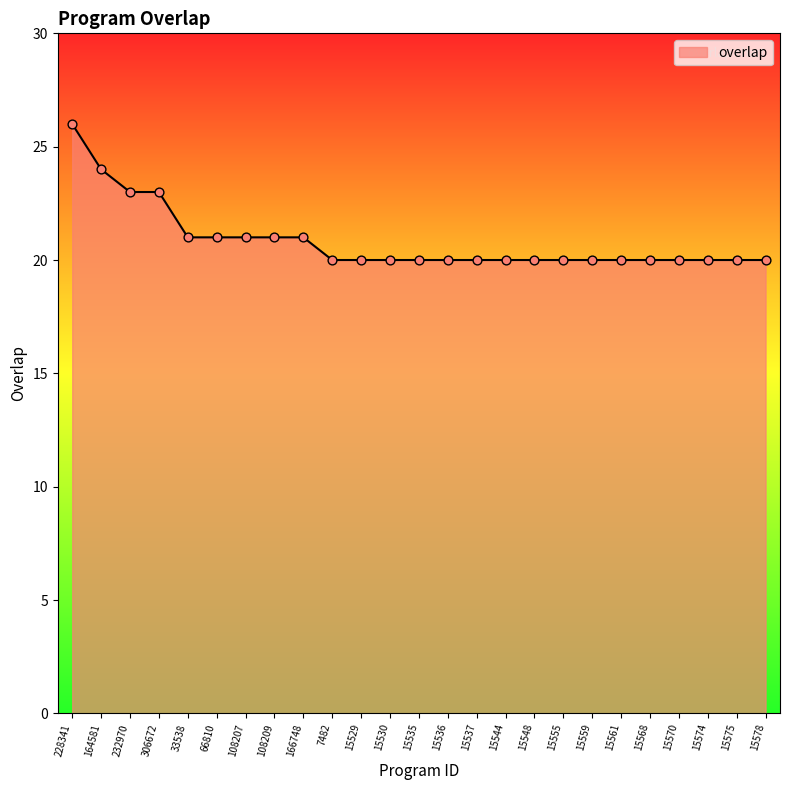

Between 15555 and 164581, which is larger?

164581